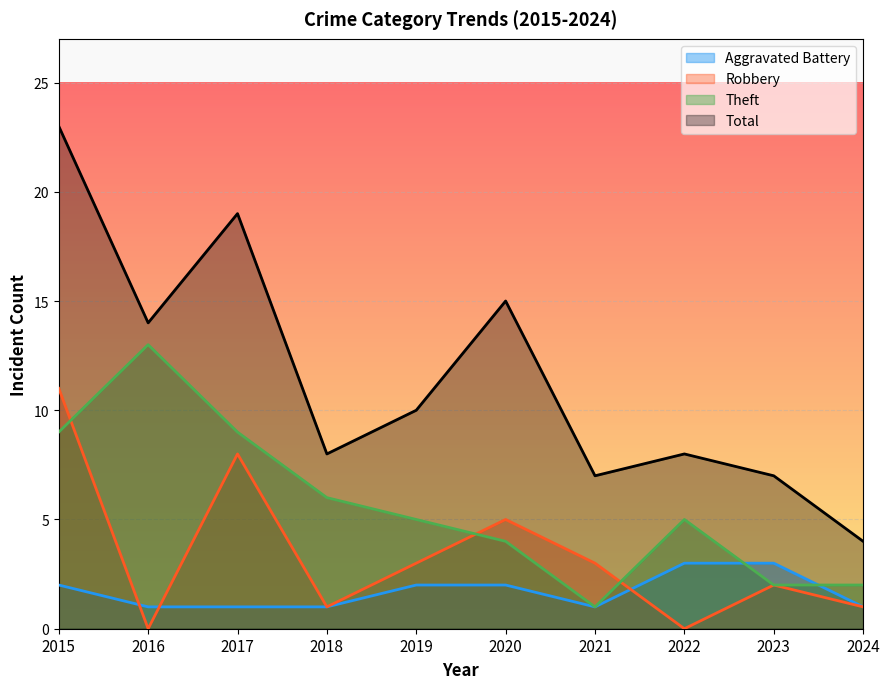

What is the sum of all Total values?

115